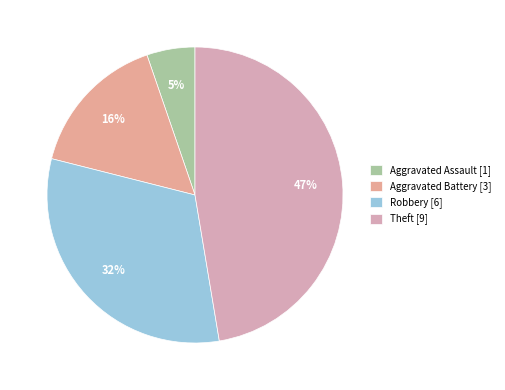

Count the number of slices in the pie.

4